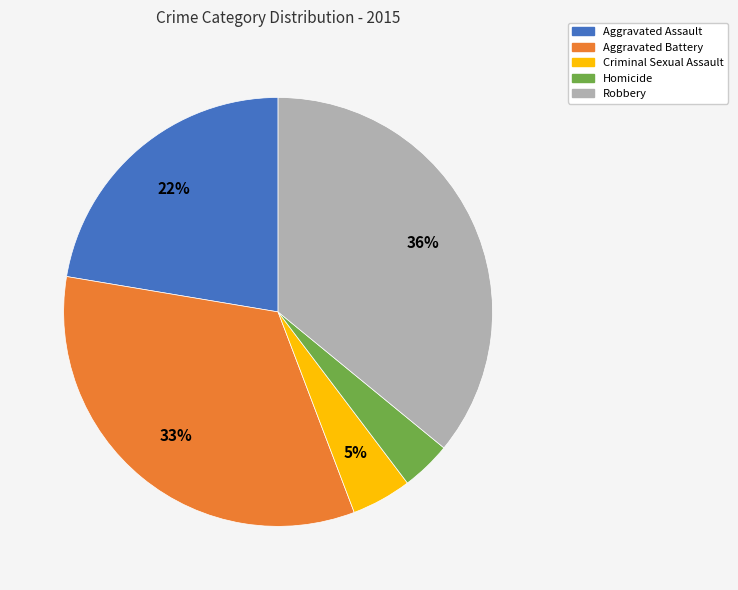

How many slices are in this pie chart?

5